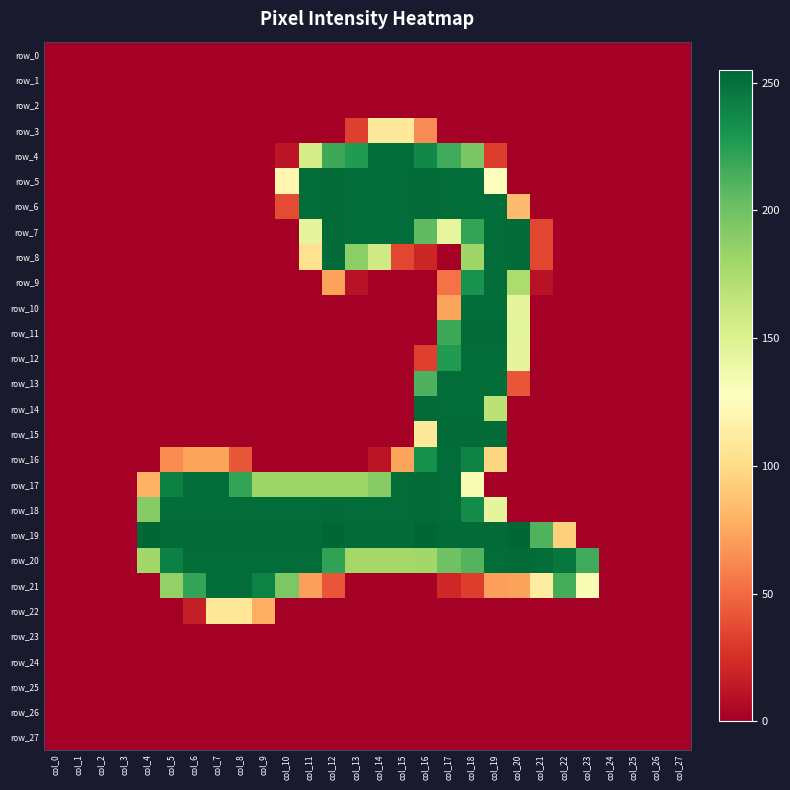

Reading left to right, list all the values displayed in this chart.

row_0: 0	0	0	0	0	0	0	0	0	0	0	0	0	0	0	0	0	0	0	0	0	0	0	0	0	0	0	0
row_1: 0	0	0	0	0	0	0	0	0	0	0	0	0	0	0	0	0	0	0	0	0	0	0	0	0	0	0	0
row_2: 0	0	0	0	0	0	0	0	0	0	0	0	0	0	0	0	0	0	0	0	0	0	0	0	0	0	0	0
row_3: 0	0	0	0	0	0	0	0	0	0	0	0	0	32	109	109	63	0	0	0	0	0	0	0	0	0	0	0
row_4: 0	0	0	0	0	0	0	0	0	0	11	155	218	227	252	252	238	217	196	31	0	0	0	0	0	0	0	0
row_5: 0	0	0	0	0	0	0	0	0	0	120	252	253	252	252	252	253	252	252	128	0	0	0	0	0	0	0	0
row_6: 0	0	0	0	0	0	0	0	0	0	37	252	253	252	252	252	253	252	252	252	84	1	0	0	0	0	0	0
row_7: 0	0	0	0	0	0	0	0	0	0	0	144	253	252	252	252	206	143	221	252	253	35	0	0	0	0	0	0
row_8: 0	0	0	0	0	0	0	0	0	0	0	104	253	189	158	35	20	0	181	252	253	35	0	0	0	0	0	0
row_9: 0	0	0	0	0	0	0	0	0	0	0	0	72	10	0	0	0	53	232	252	175	10	0	0	0	0	0	0
row_10: 0	0	0	0	0	0	0	0	0	0	0	0	0	0	0	0	0	73	252	252	144	0	0	0	0	0	0	0
row_11: 0	0	0	0	0	0	0	0	0	0	0	0	0	0	0	0	0	218	253	253	145	0	0	0	0	0	0	0
row_12: 0	0	0	0	0	0	0	0	0	0	0	0	0	0	0	0	32	227	252	252	144	0	0	0	0	0	0	0
row_13: 0	0	0	0	0	0	0	0	0	0	0	0	0	0	0	0	212	252	252	252	41	0	0	0	0	0	0	0
row_14: 0	0	0	0	0	0	0	0	0	0	0	0	0	0	0	0	253	252	252	168	0	0	0	0	0	0	0	0
row_15: 0	0	0	0	0	0	0	0	0	0	0	0	0	0	0	0	110	253	253	253	0	0	0	0	0	0	0	0
row_16: 0	0	0	0	0	63	73	73	42	0	0	0	0	0	11	73	233	252	241	97	0	0	0	0	0	0	0	0
row_17: 0	0	0	0	79	242	252	252	221	181	181	181	182	181	191	252	253	252	132	0	0	0	0	0	0	0	0	0
row_18: 0	0	0	0	191	252	252	252	252	252	252	252	253	252	252	252	253	252	236	144	0	0	0	0	0	0	0	0
row_19: 0	0	0	0	255	253	253	253	253	253	253	253	255	253	253	253	255	253	253	253	255	211	94	0	0	0	0	0
row_20: 0	0	0	0	180	242	252	252	252	252	252	252	222	179	179	179	180	200	210	252	253	252	247	217	0	0	0	0
row_21: 0	0	0	0	0	186	221	252	252	241	195	71	41	0	0	0	0	21	31	71	72	113	215	132	0	0	0	0
row_22: 0	0	0	0	0	0	16	108	108	77	0	0	0	0	0	0	0	0	0	0	0	0	0	0	0	0	0	0
row_23: 0	0	0	0	0	0	0	0	0	0	0	0	0	0	0	0	0	0	0	0	0	0	0	0	0	0	0	0
row_24: 0	0	0	0	0	0	0	0	0	0	0	0	0	0	0	0	0	0	0	0	0	0	0	0	0	0	0	0
row_25: 0	0	0	0	0	0	0	0	0	0	0	0	0	0	0	0	0	0	0	0	0	0	0	0	0	0	0	0
row_26: 0	0	0	0	0	0	0	0	0	0	0	0	0	0	0	0	0	0	0	0	0	0	0	0	0	0	0	0
row_27: 0	0	0	0	0	0	0	0	0	0	0	0	0	0	0	0	0	0	0	0	0	0	0	0	0	0	0	0